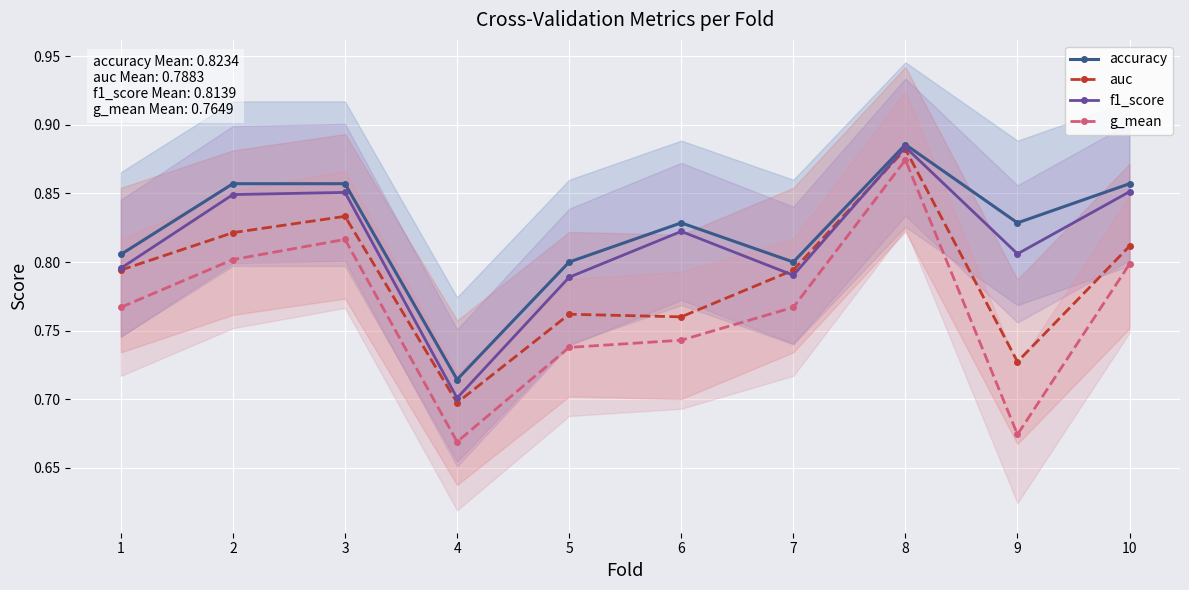

At which label is g_mean closest to 0?

4